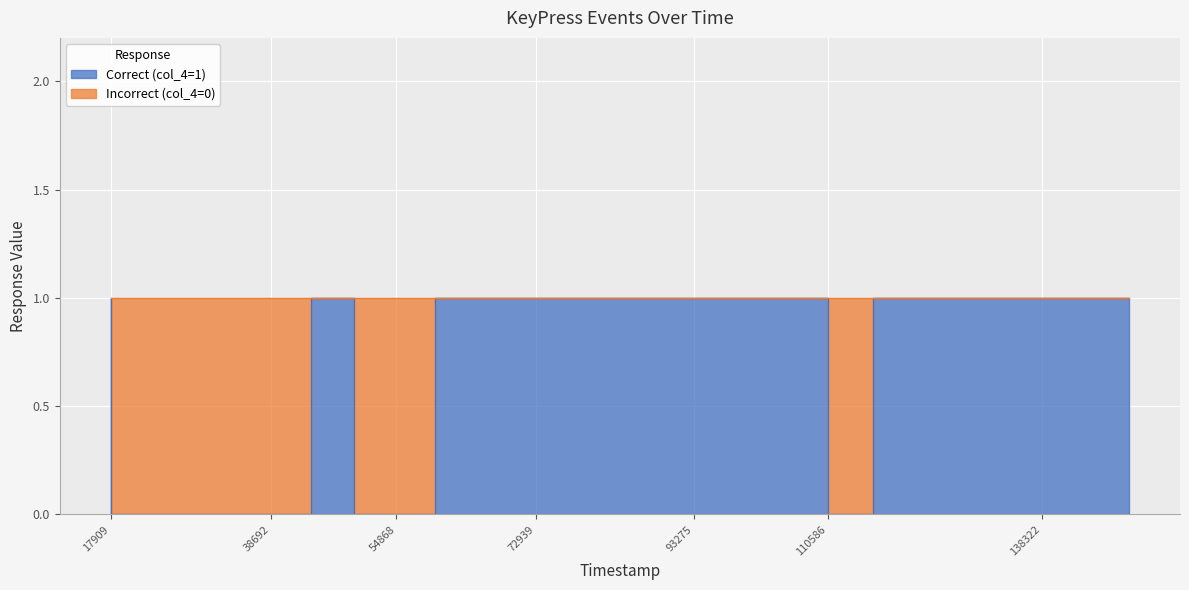

What is the difference between the second highest and minimum values?

1